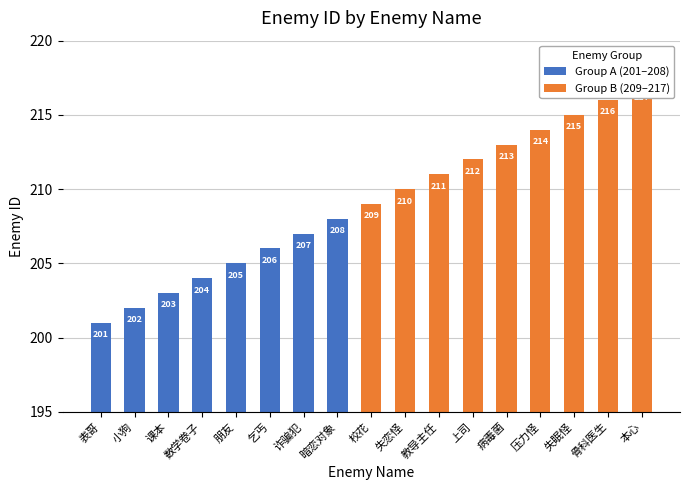

Rank the categories by value from lowest to highest.

表哥, 小狗, 课本, 数学卷子, 朋友, 乞丐, 诈骗犯, 暗恋对象, 校花, 失恋怪, 教导主任, 上司, 病毒菌, 压力怪, 失眠怪, 骨科医生, 本心